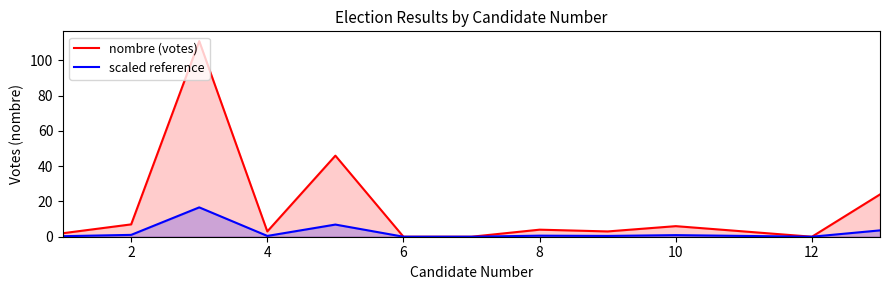

How many interior local valleys does the nombre (votes) series have?

3